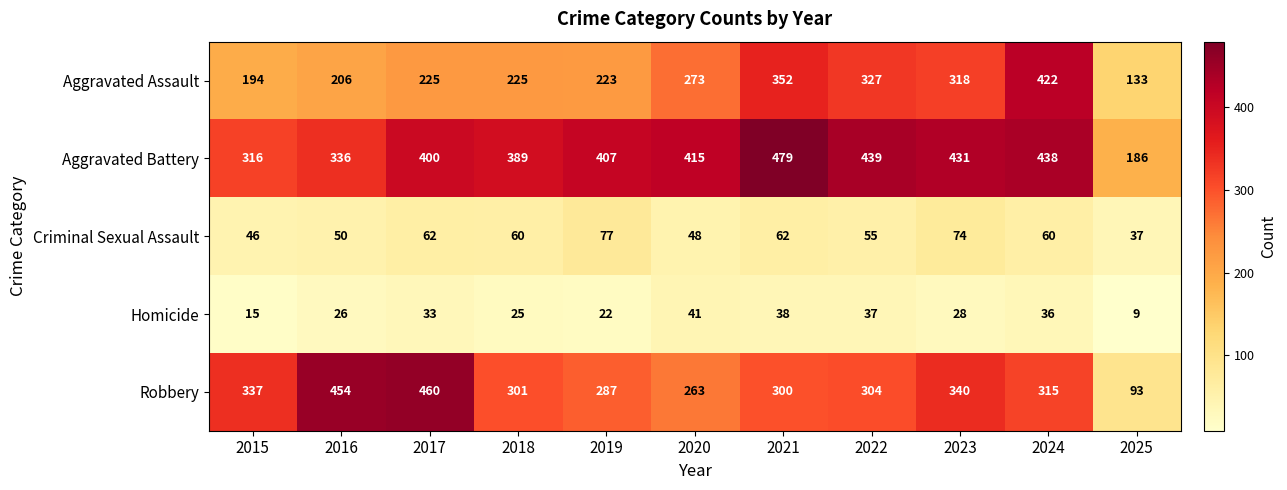

How many series are shown in this chart?

5